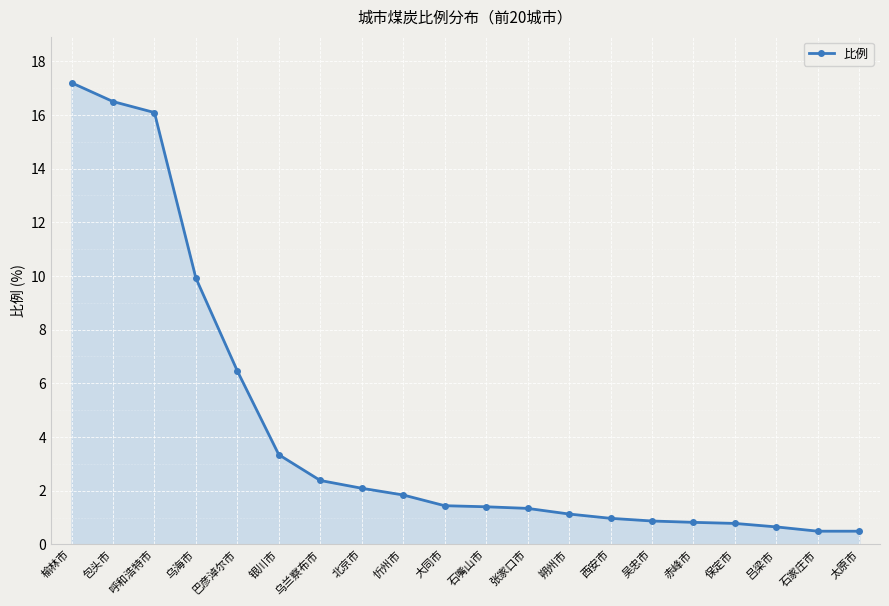

What is the difference between the maximum and minimum values?

16.7